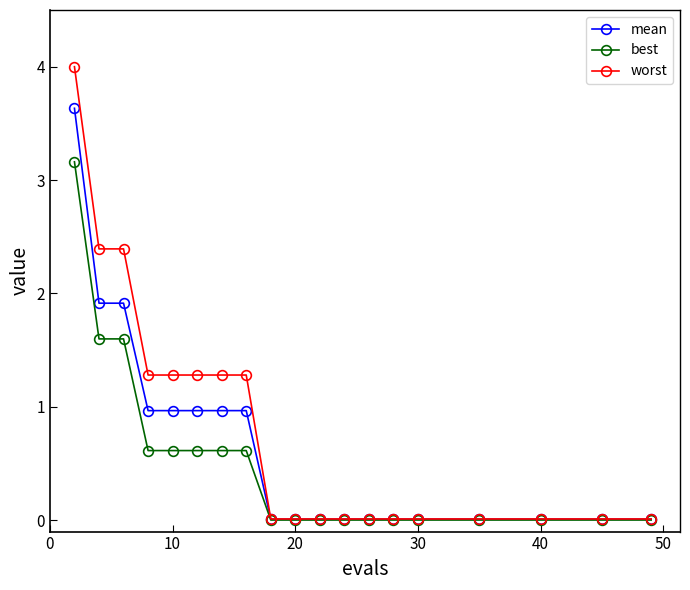

What is the maximum value shown in the chart?

4.0